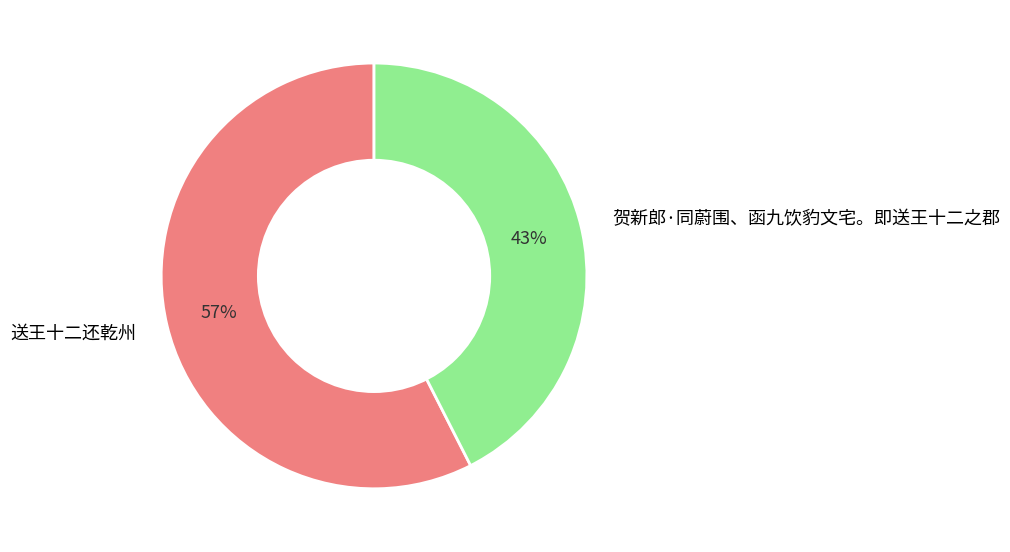

Combined, do 贺新郎·同蔚围、函九饮豹文宅。即送王十二之郡 and 送王十二还乾州 account for over 50%?

Yes